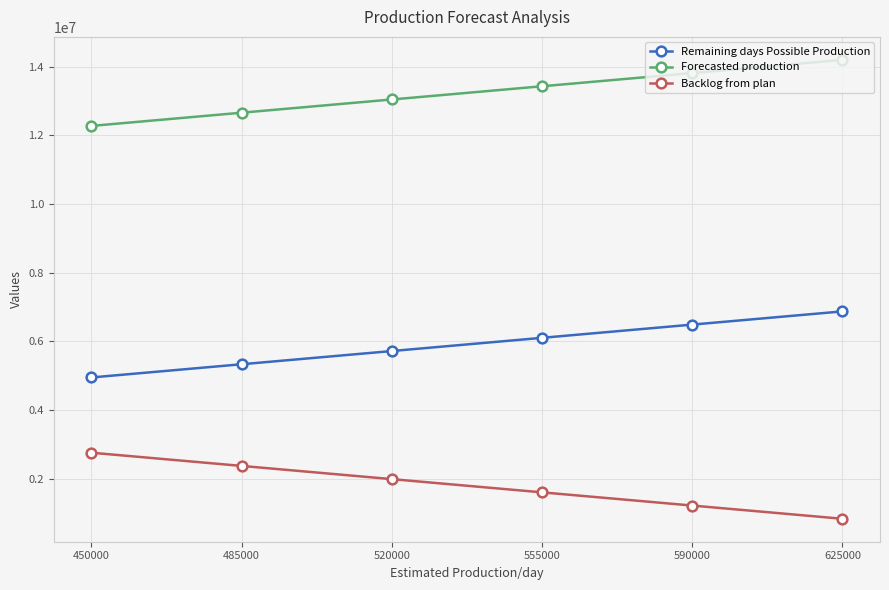

How many values in the Backlog from plan series are below 1988708?

3